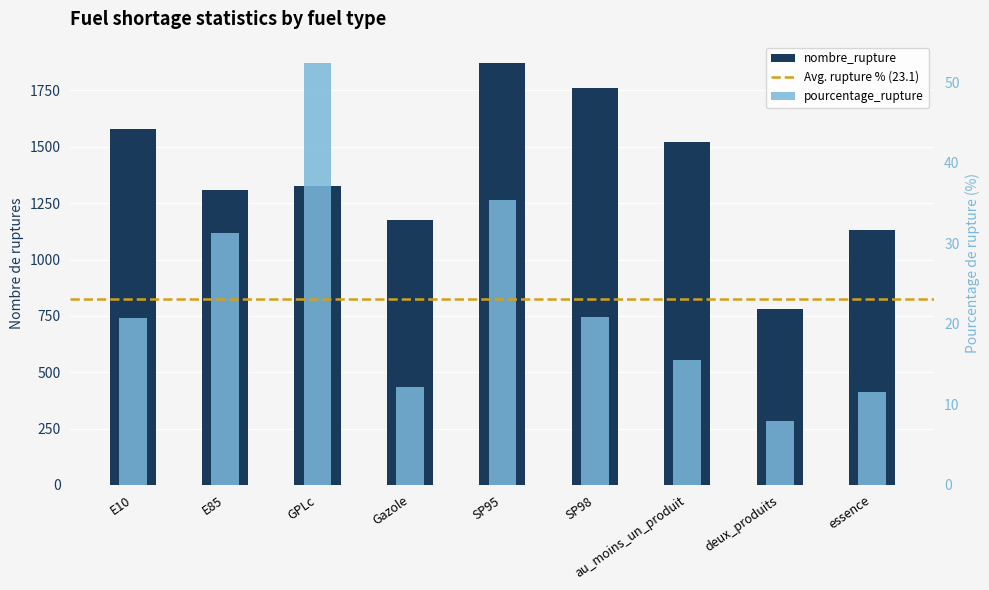

Rank the series at GPLc from highest to lowest value.

nombre_rupture, pourcentage_rupture